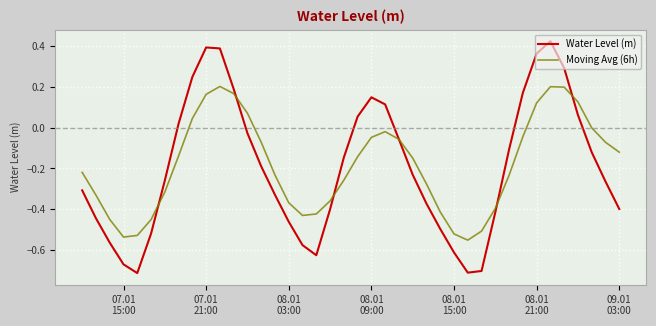

Rank the series by their maximum value, from highest to lowest.

Water Level (m), Moving Avg (6h)